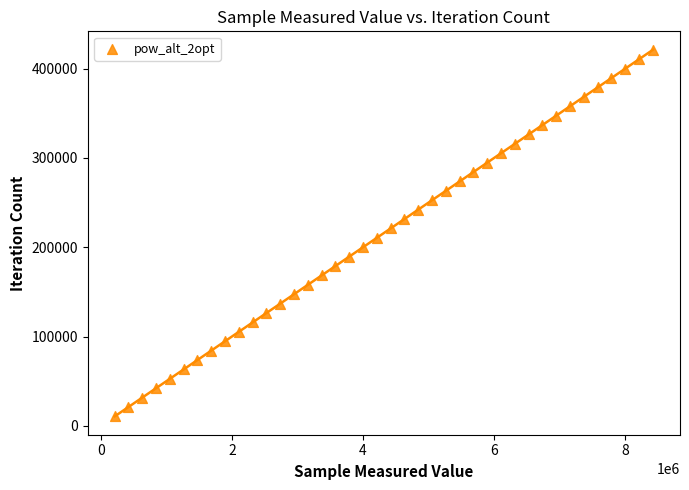

What is the range of X values (max minus min)?

8216781